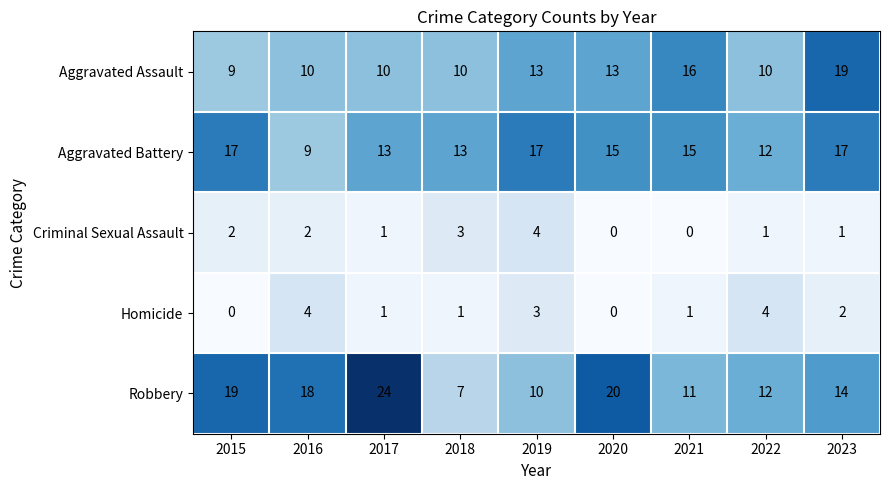

How many positive values does the Homicide series have?

7